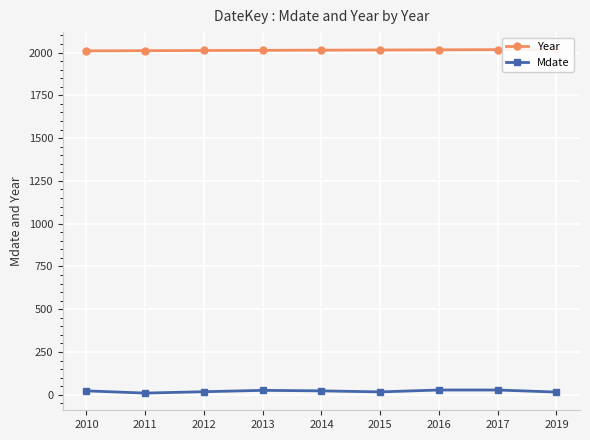

Rank the series by their maximum value, from highest to lowest.

Year, Mdate